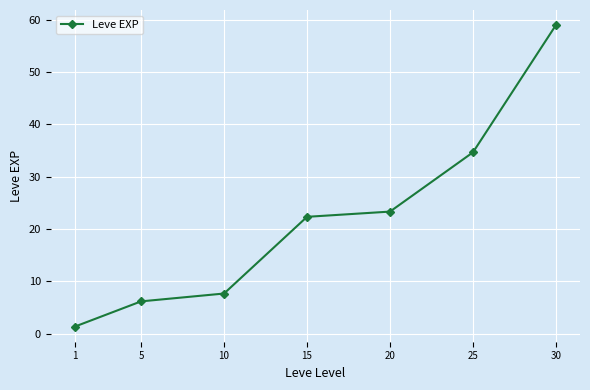

True or false: the data shows 3.6 at 5.

False